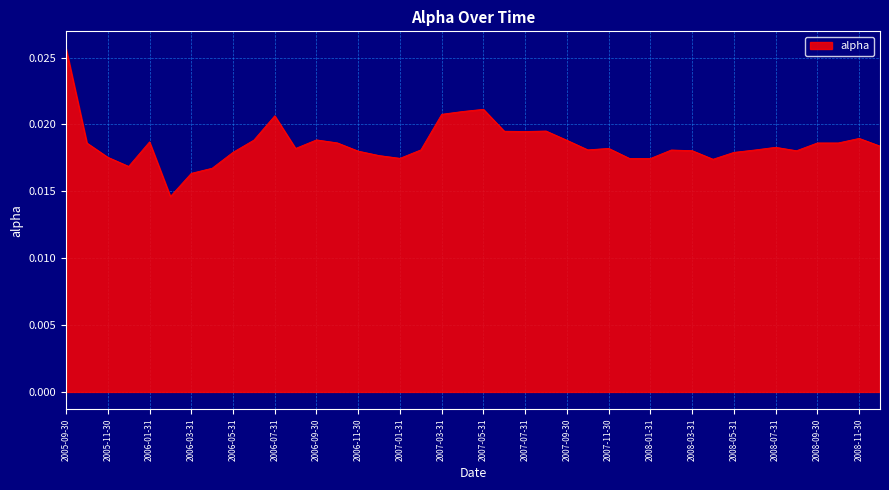

Where is the first local maximum?

2006-01-31